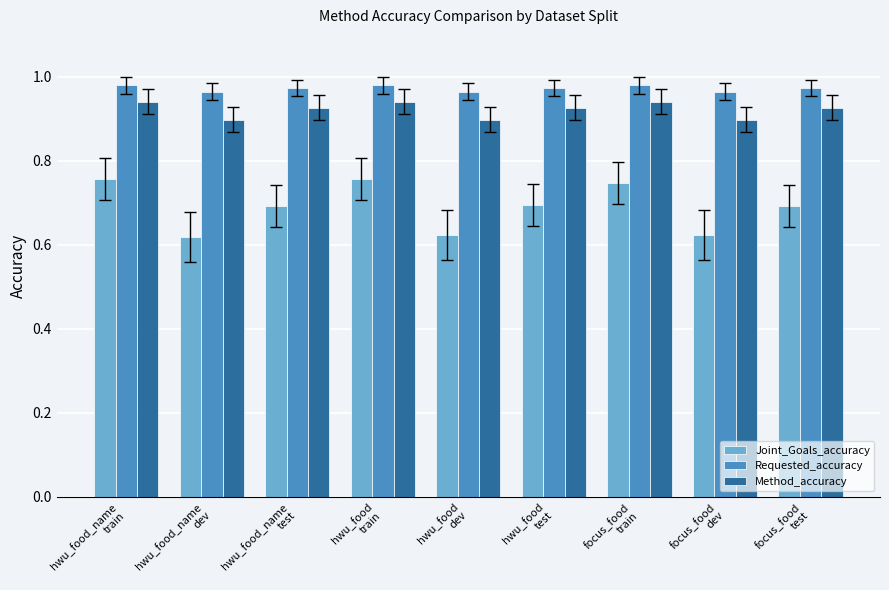

What is the label of the 3rd bar from the left?

hwu_food_name
test